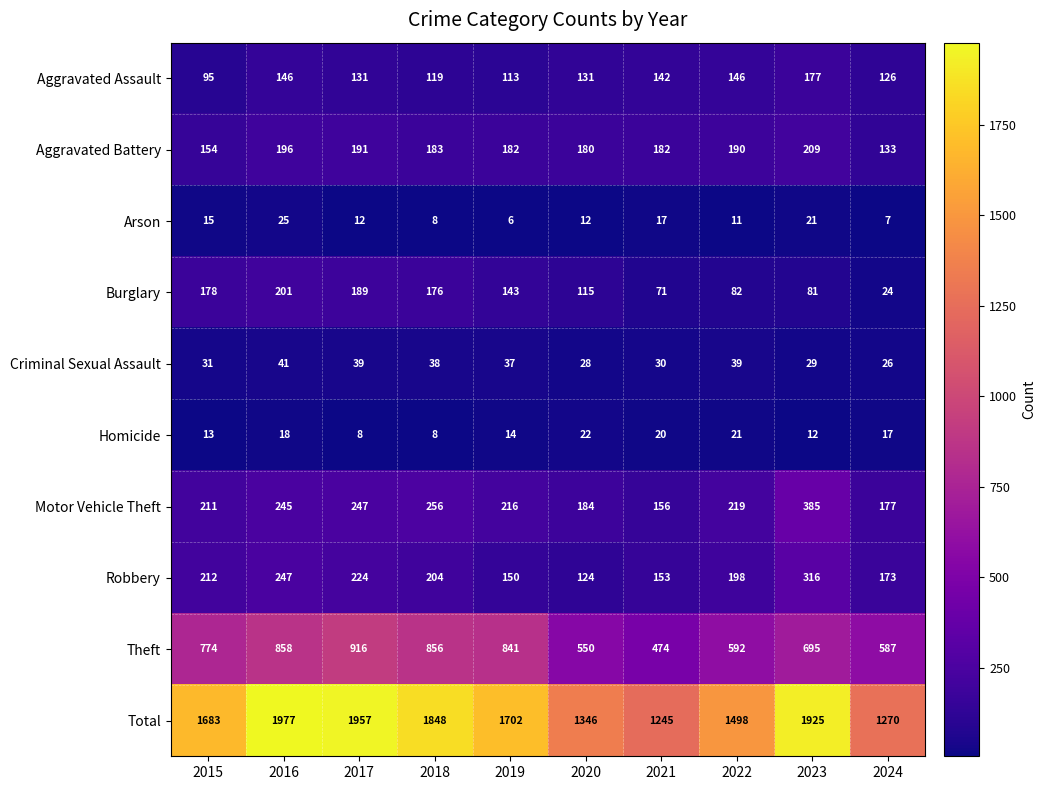

What is the average value of the Motor Vehicle Theft series?

230